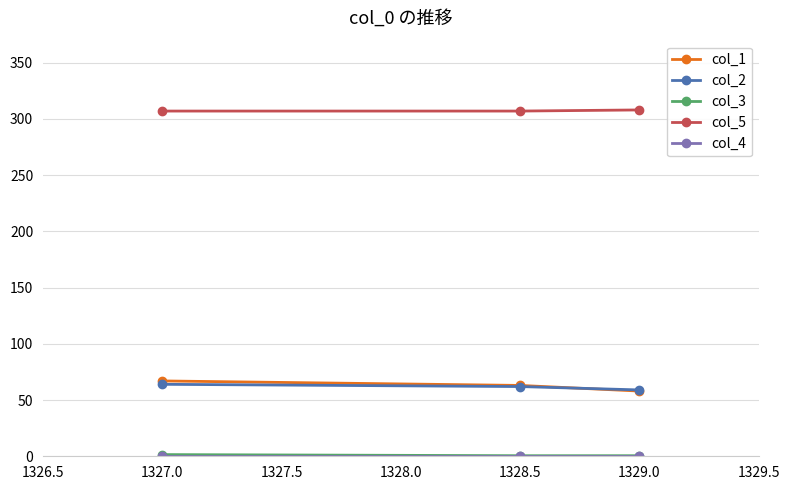

At how many categories does at least one series exceed 0?

3